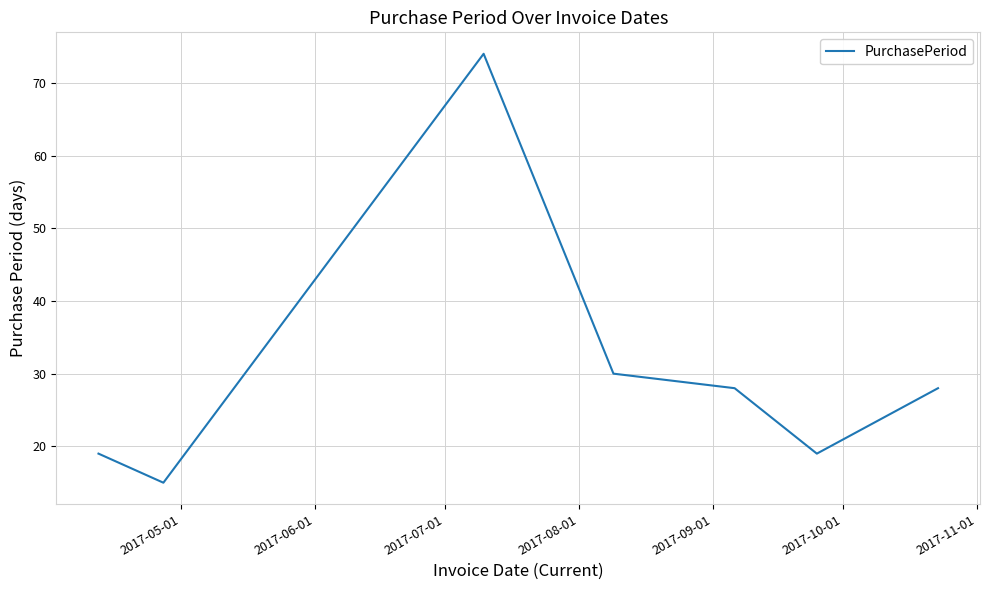

What is the maximum value shown in the chart?

74